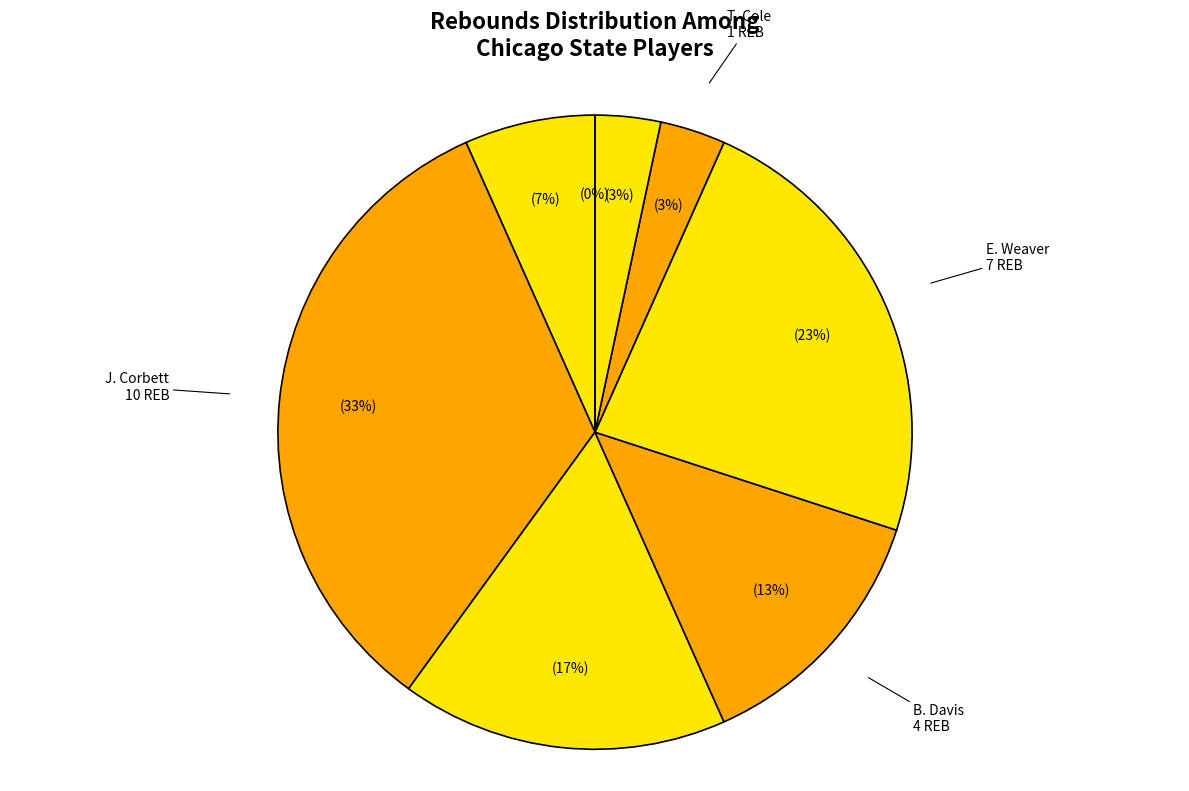

Approximately how many times larger is the value at B. Davis compared to A. Kacuol?

4.0